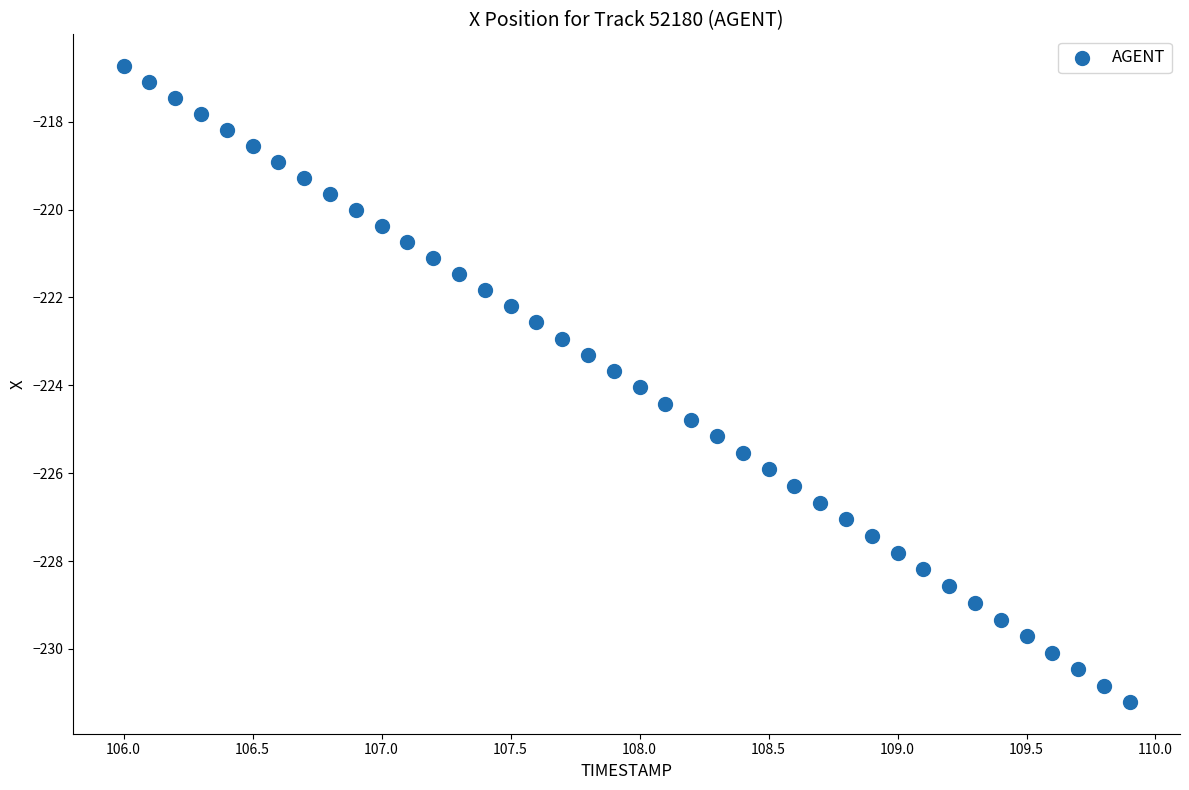

What is the range of Y values (max minus min)?

14.5